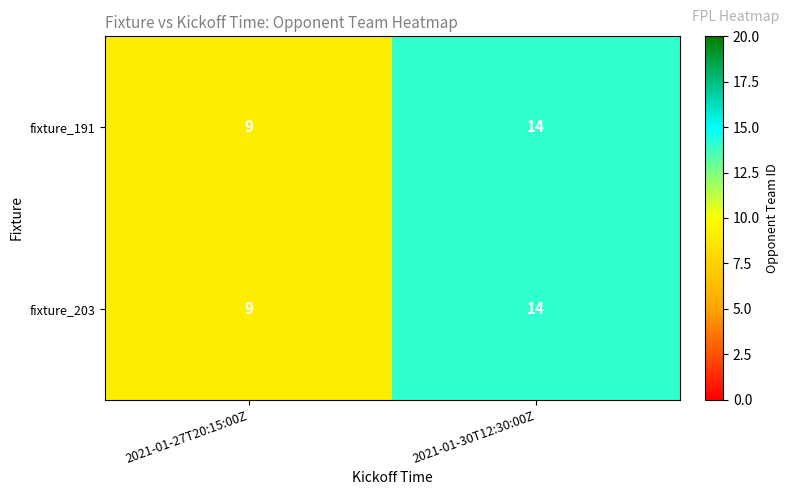

Is it true that fixture_203 equals 15 at 2021-01-27T20:15:00Z?

False